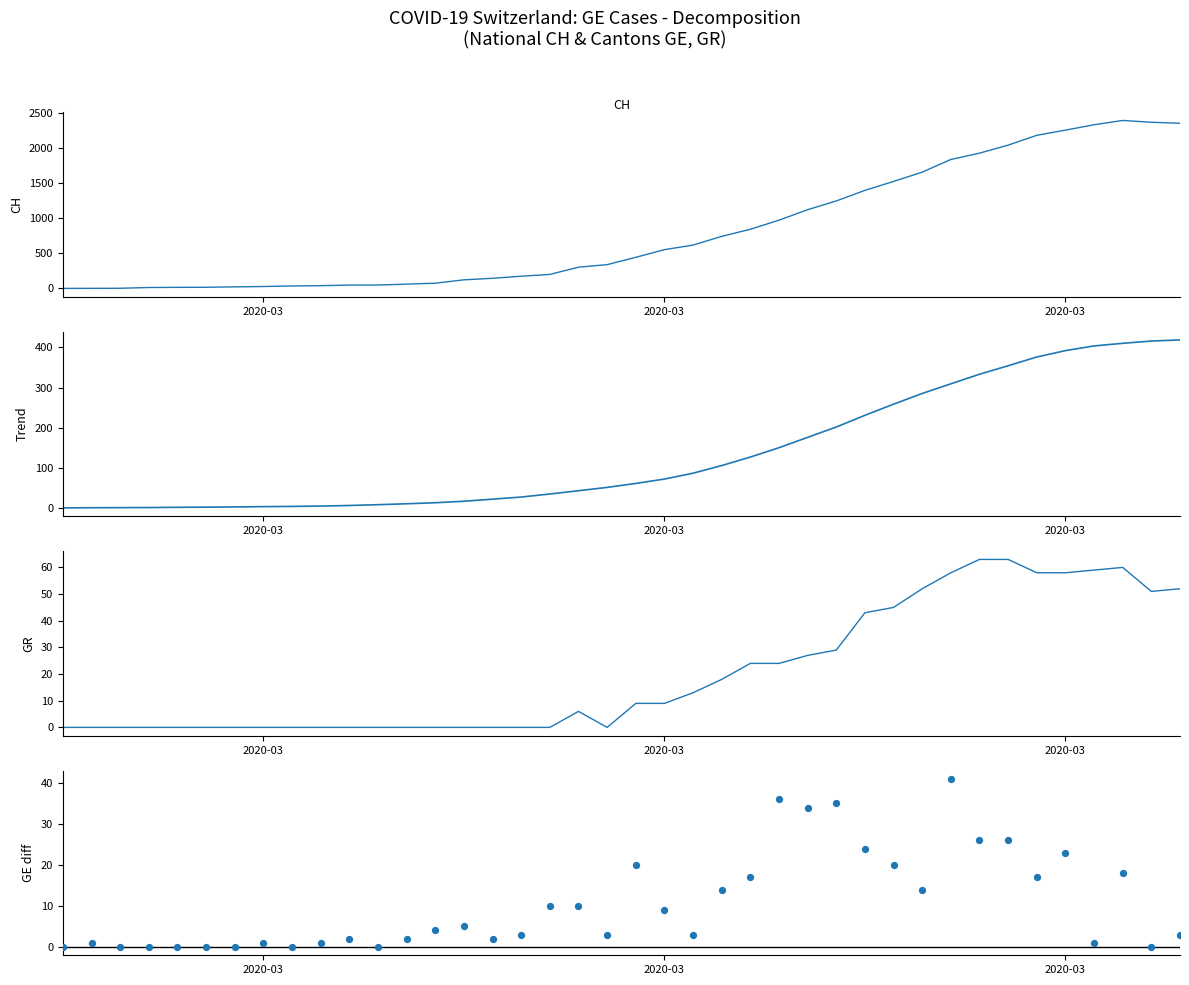

Which series contains the highest Y value?

CH